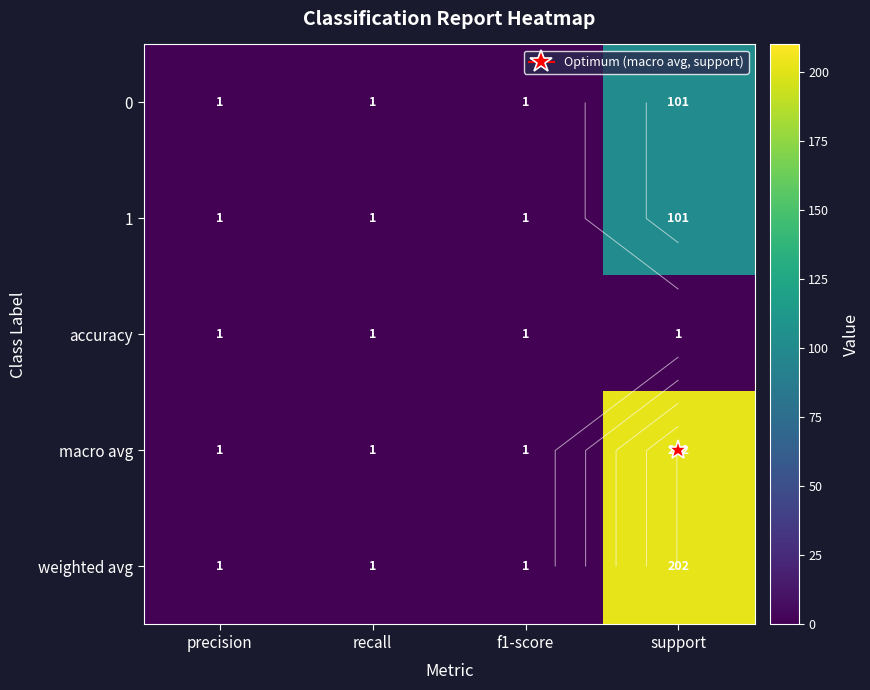

How many data points does each series have?

4